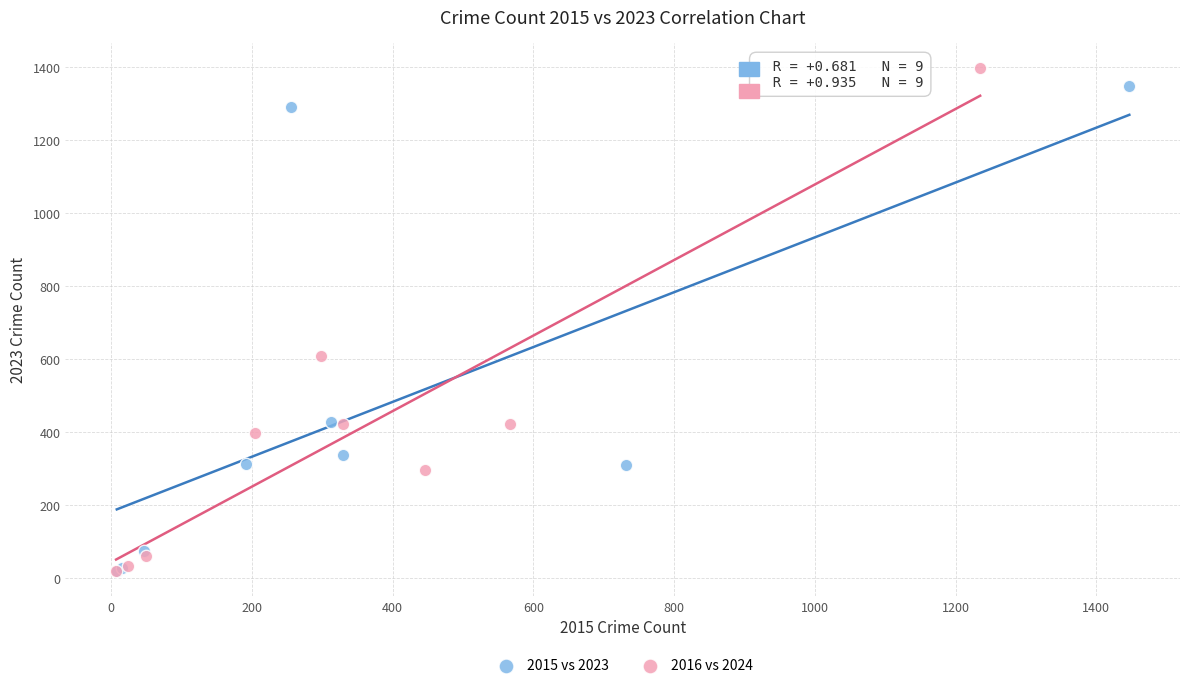

Which series has the largest Y range (max minus min)?

2016 vs 2024